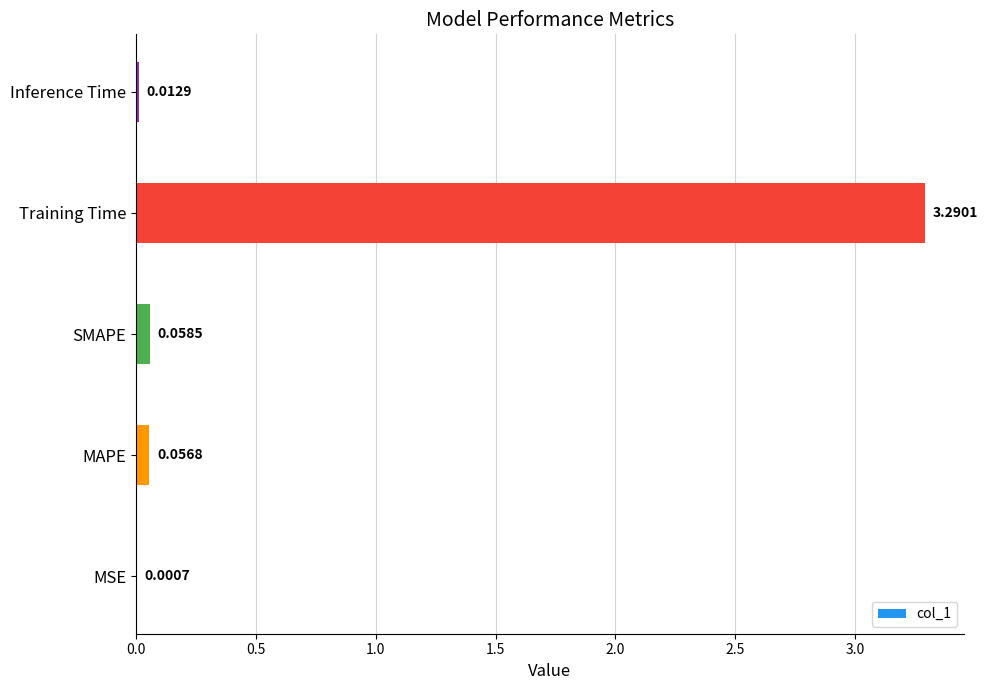

At which label is the value closest to 1?

SMAPE